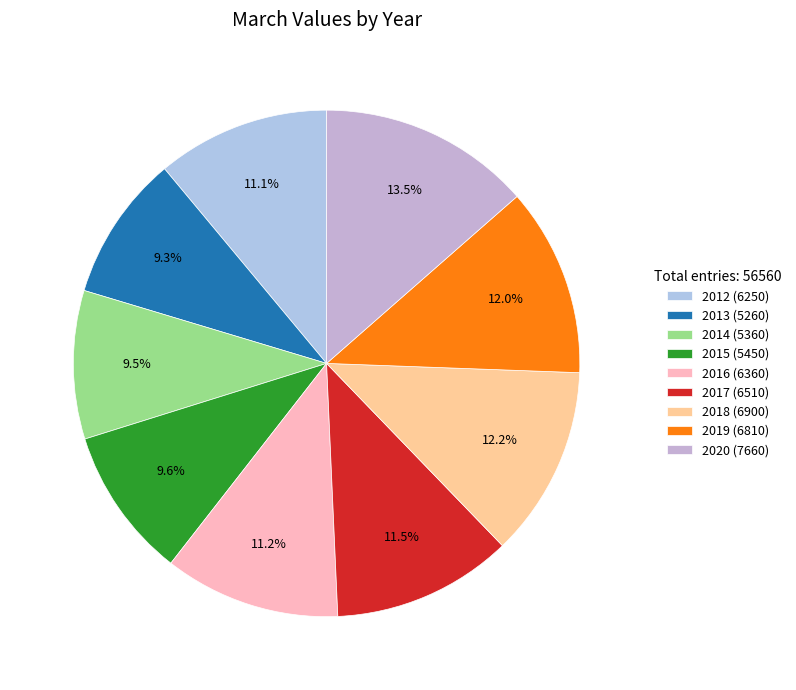

Approximately how many times larger is the value at 2015 compared to 2012?

0.9